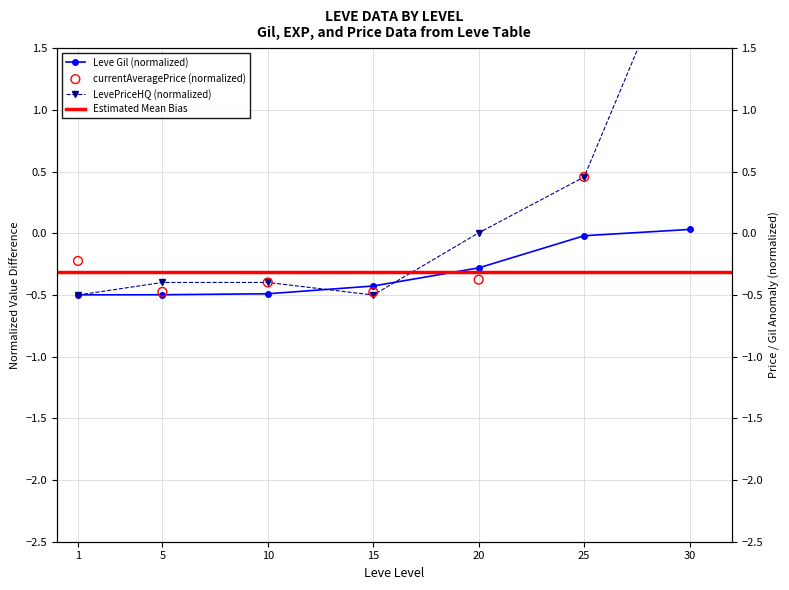

Which series has the largest total across all categories?

LevePriceHQ